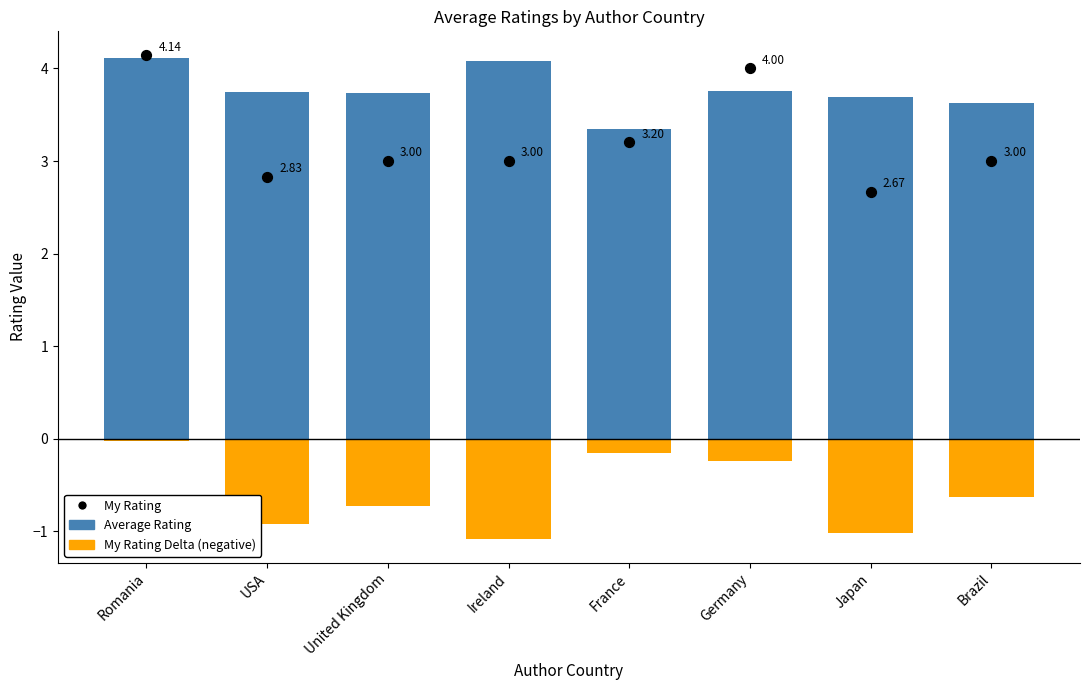

Which series has the largest Y range (max minus min)?

My Rating